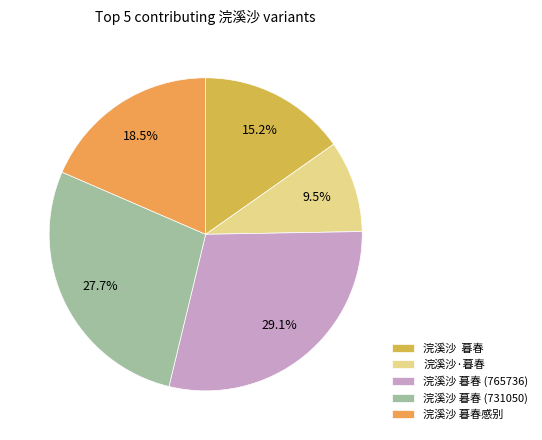

Does any single category account for the majority?

No